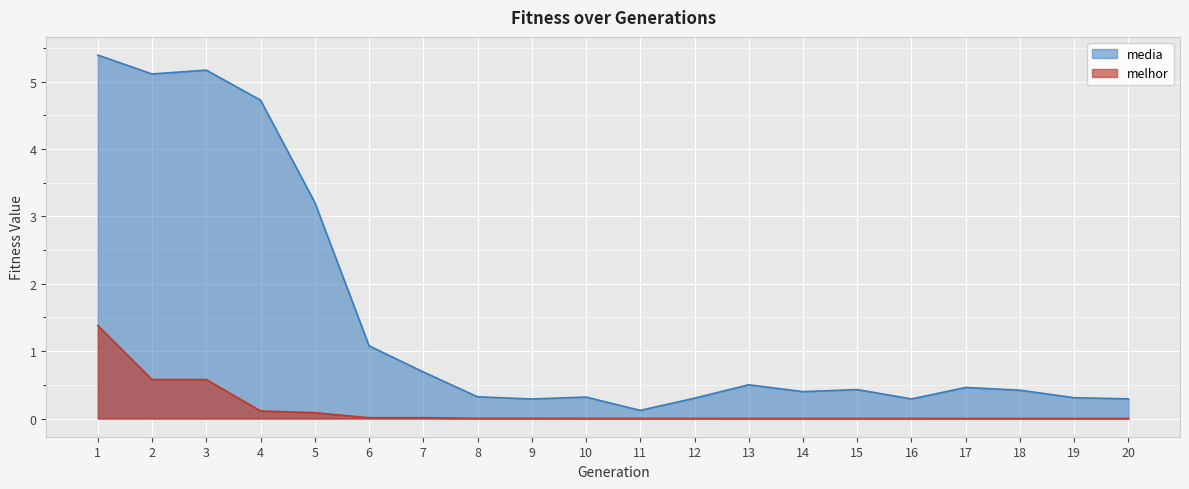

The melhor series shows 0.0 at 15. True or false?

False